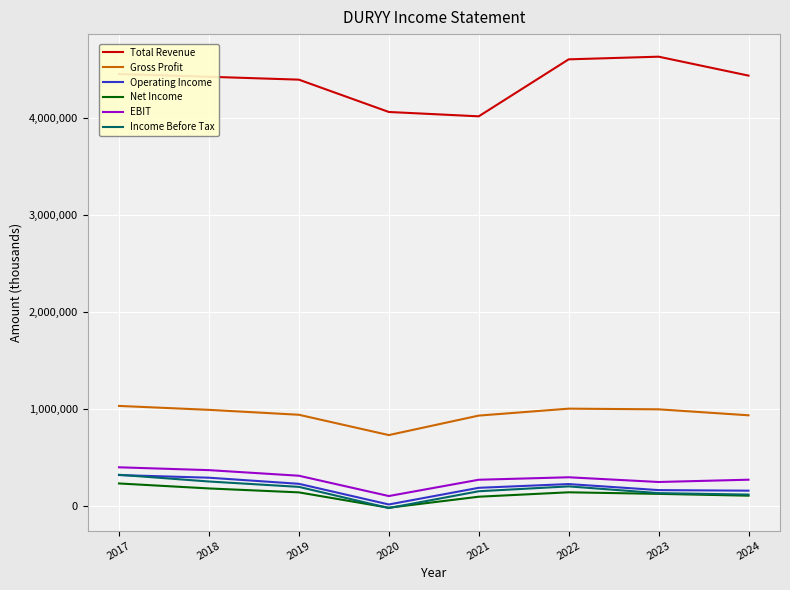

At how many categories does at least one series exceed 305637?

8